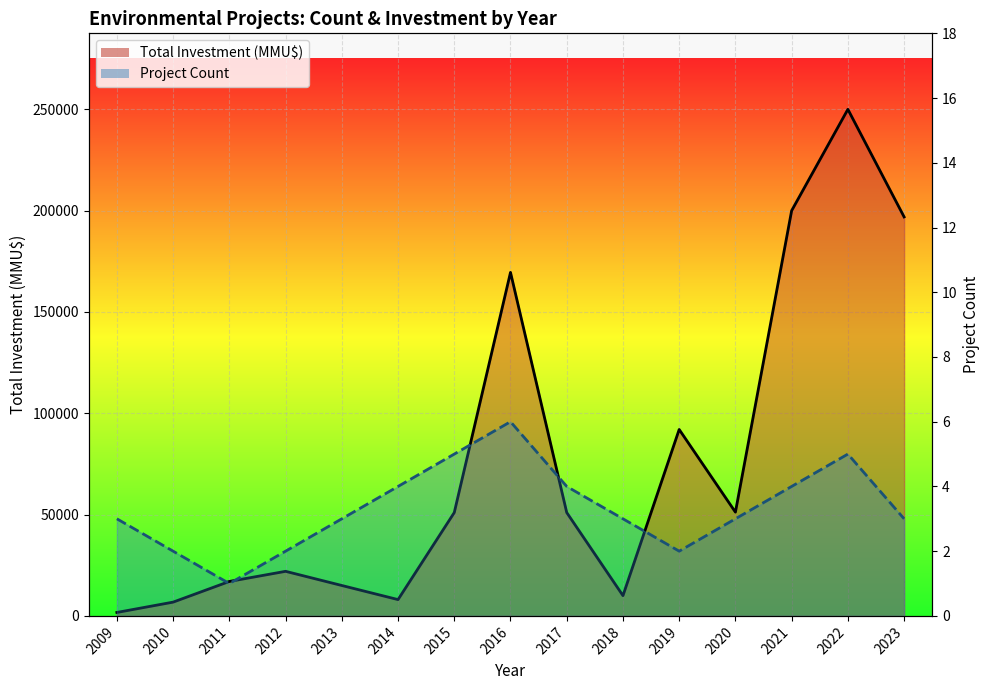

Between 2011 and 2019, which is larger?

2019